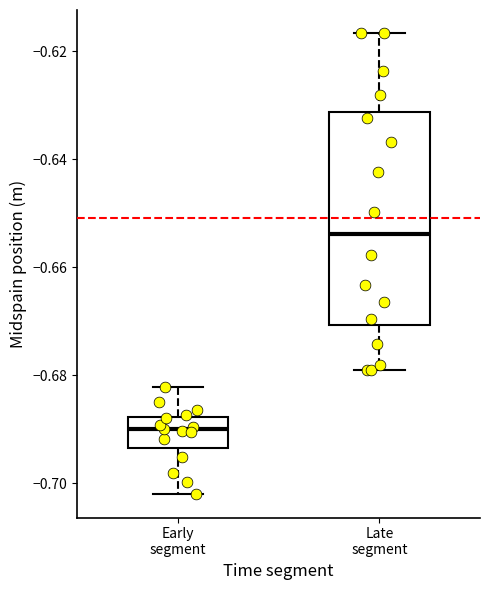

Which box has the lowest median line?

Early segment